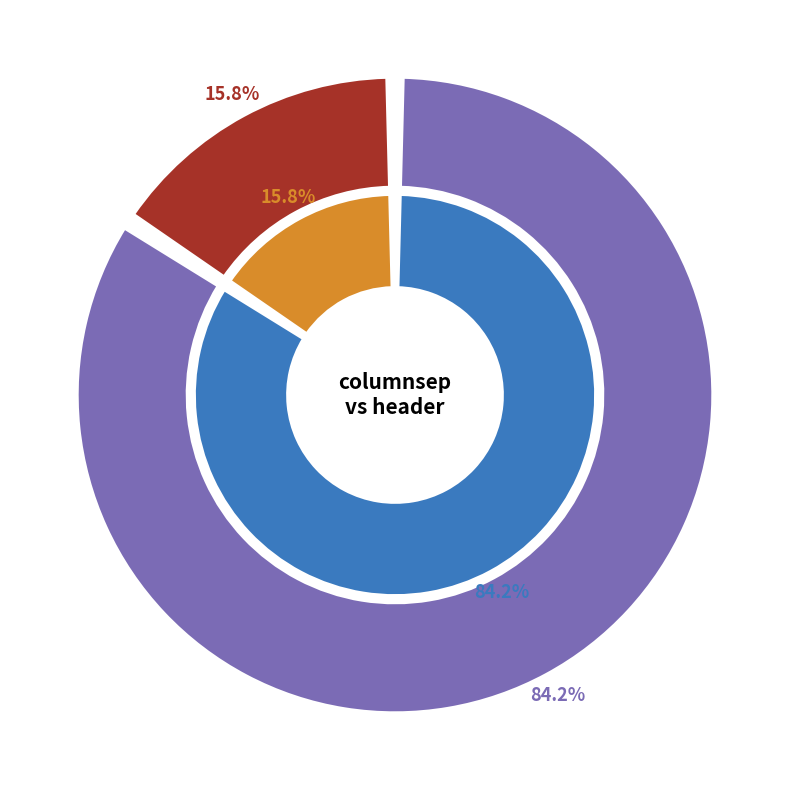

True or false: header accounts for 4% of the total.

False